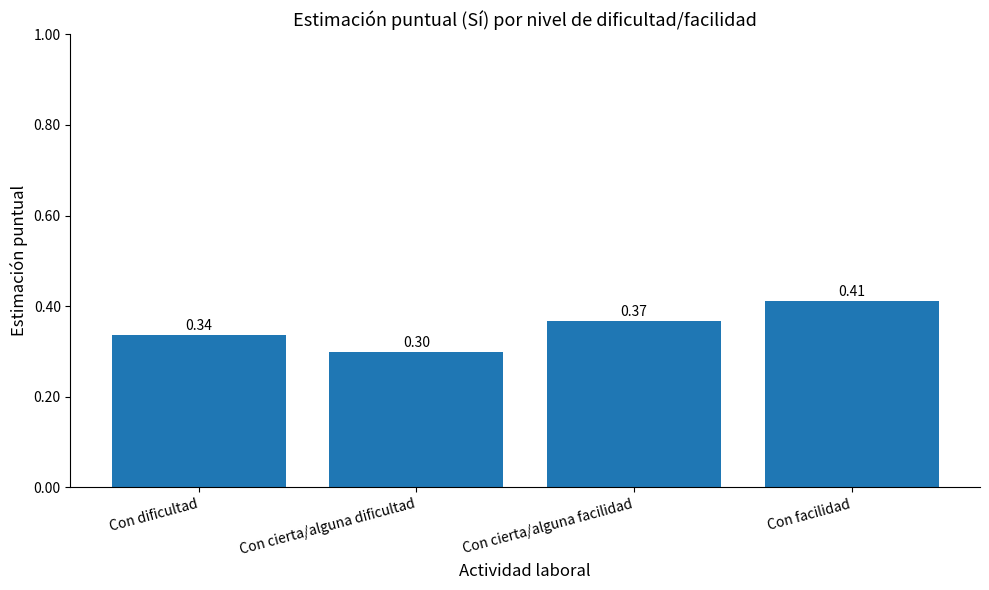

What position from the right is Con dificultad?

4